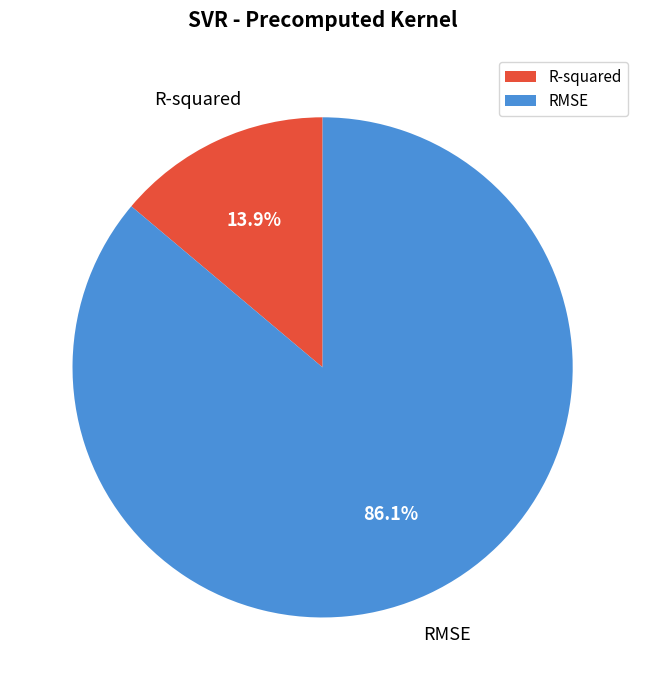

To the nearest percent, what is the difference between the largest and smallest slice percentages?

72%